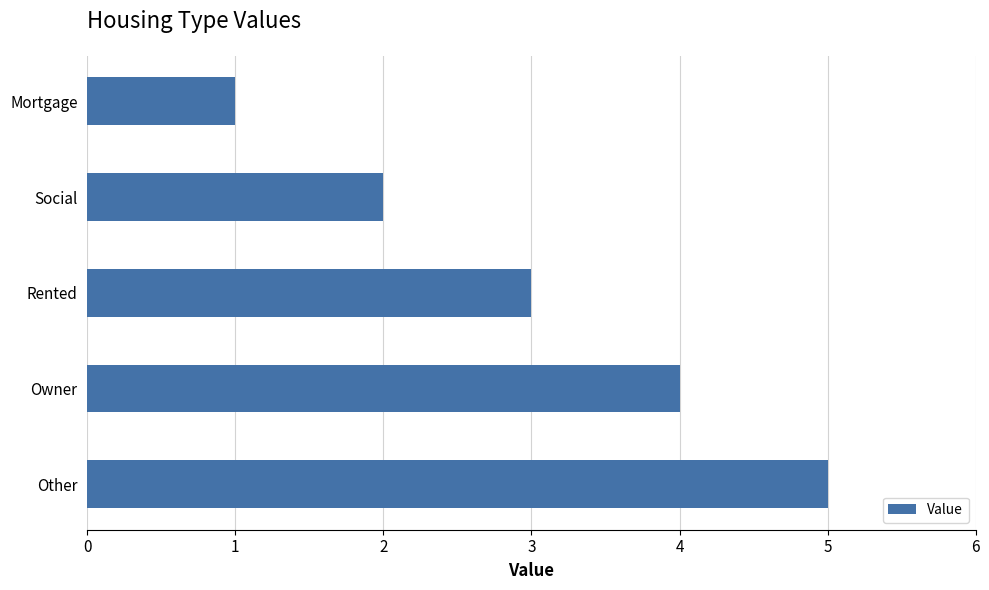

List the labels in order of value, smallest first.

Mortgage, Social, Rented, Owner, Other